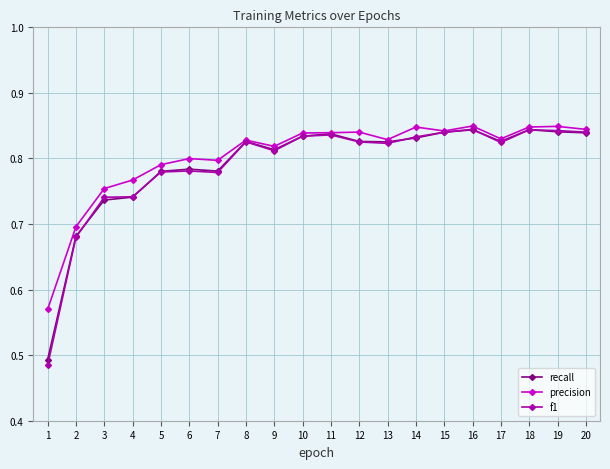

Which series has the largest range (max minus min)?

f1